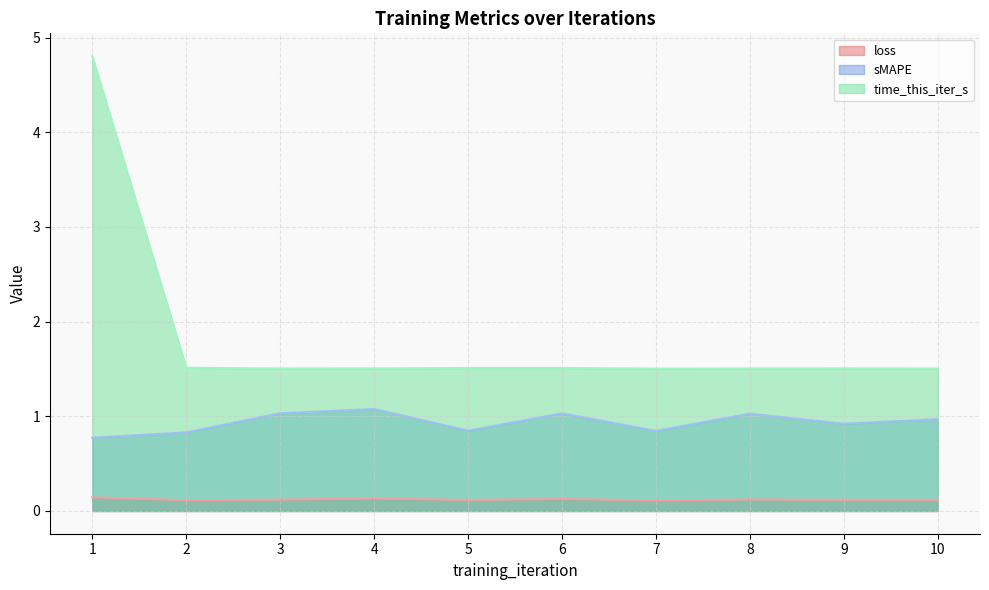

Where is the first local minimum for sMAPE?

5